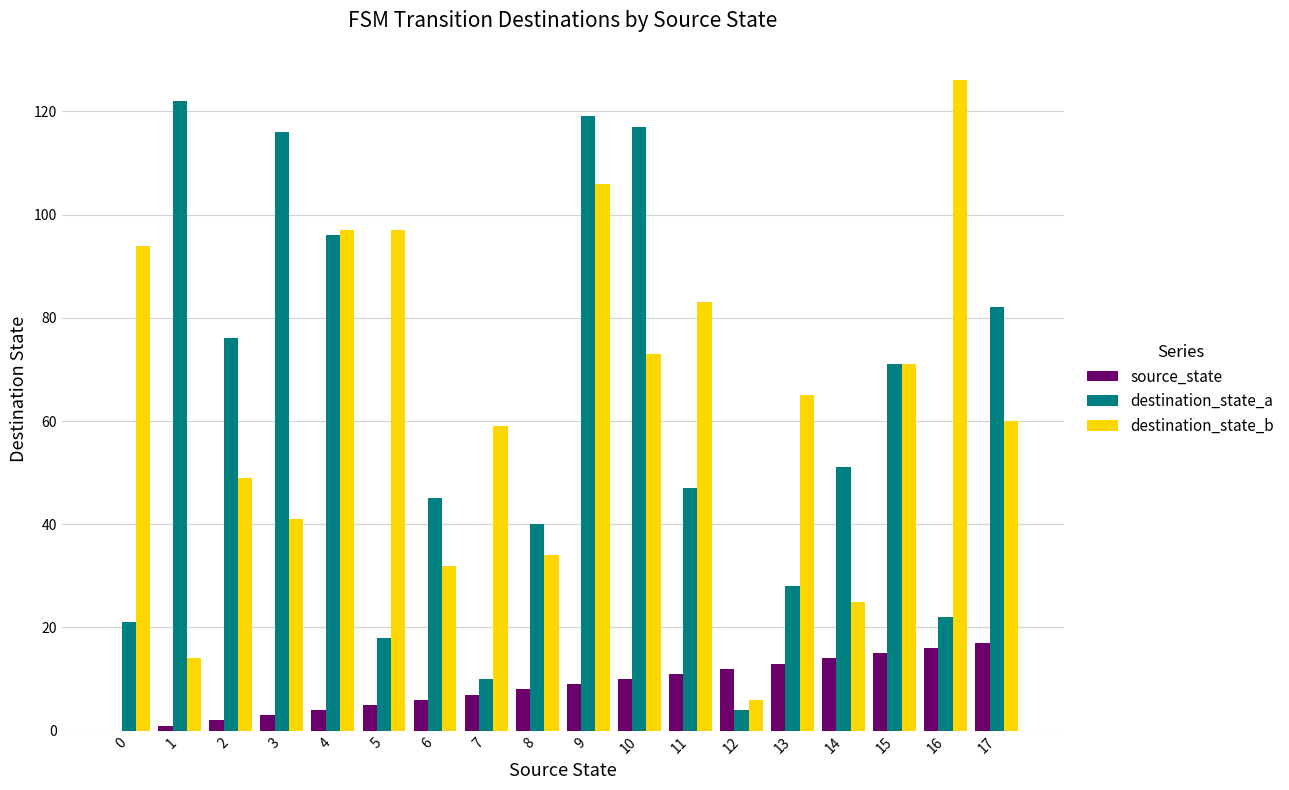

The source_state series shows 13 at 9. True or false?

False